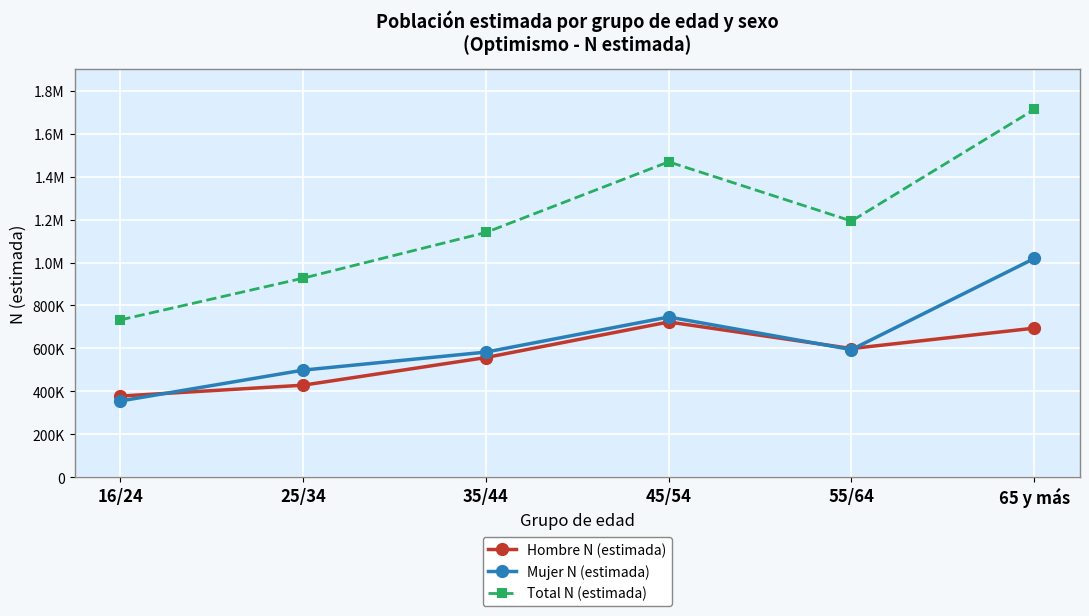

Is this an area chart (filled region under the line)?

No